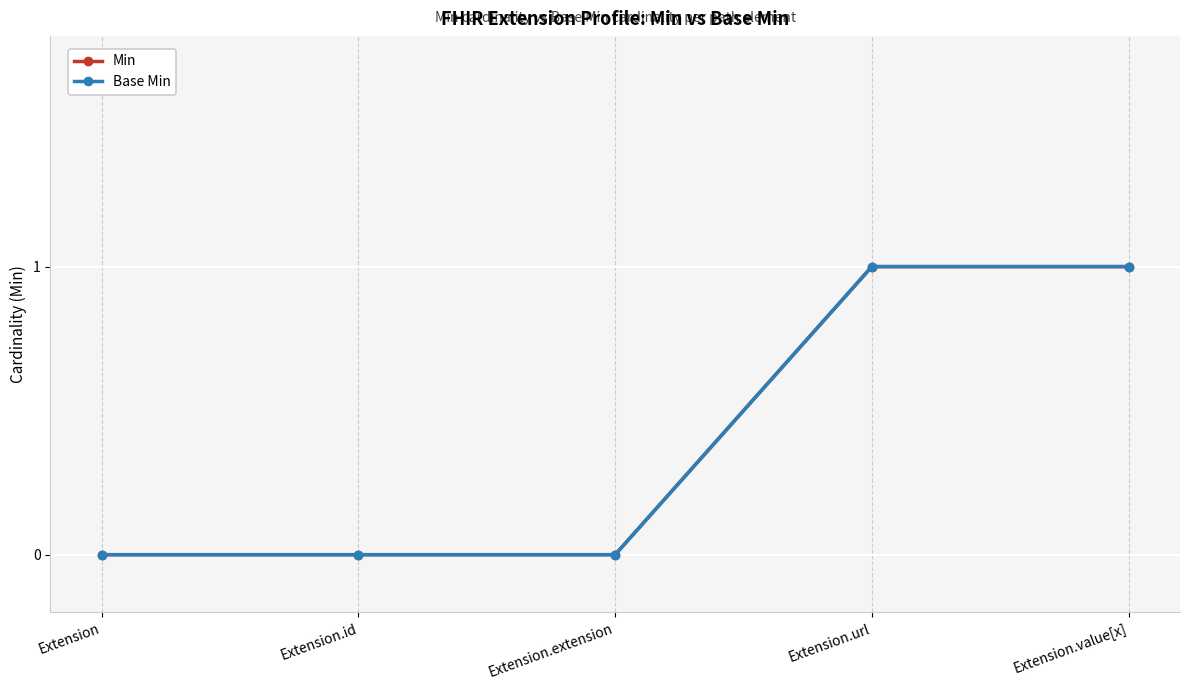

Reading right to left, transcribe all the data shown in this chart.

Min: Extension.value[x]=1	Extension.url=1	Extension.extension=0	Extension.id=0	Extension=0
Base Min: Extension.value[x]=1	Extension.url=1	Extension.extension=0	Extension.id=0	Extension=0